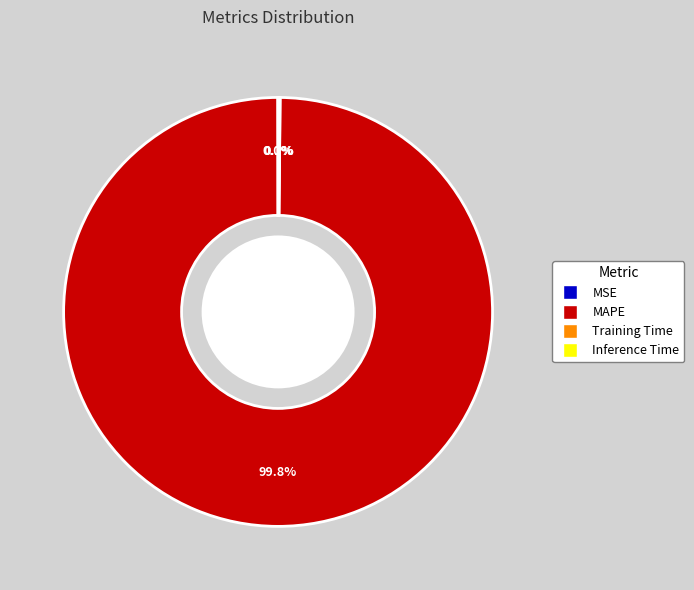

What portion of the pie excludes MAPE?

0.2%